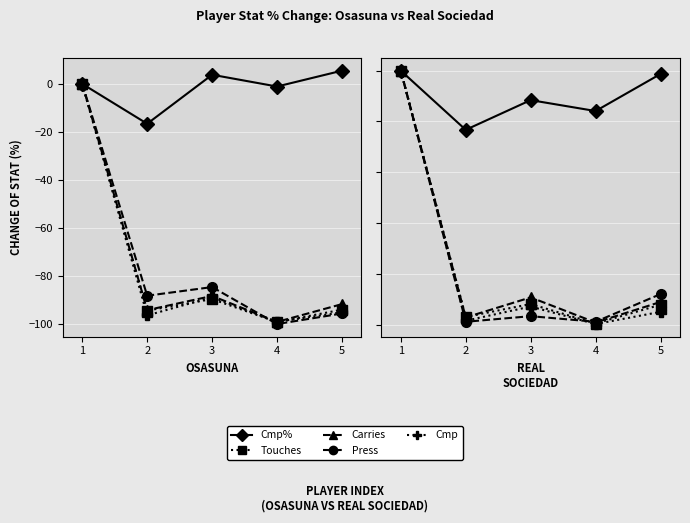

What is the difference between the Press values at 2 and 5?

10.9